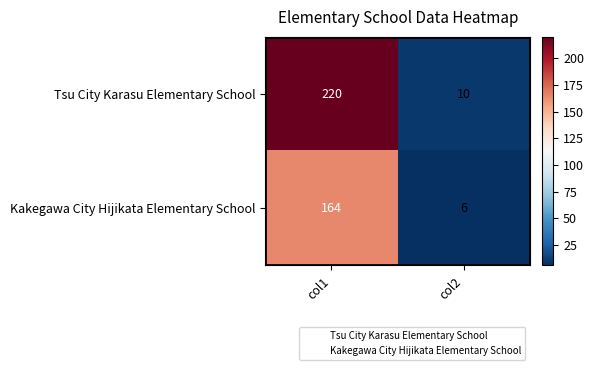

Read the Kakegawa City Hijikata Elementary School value at col1, to the nearest 5.

165